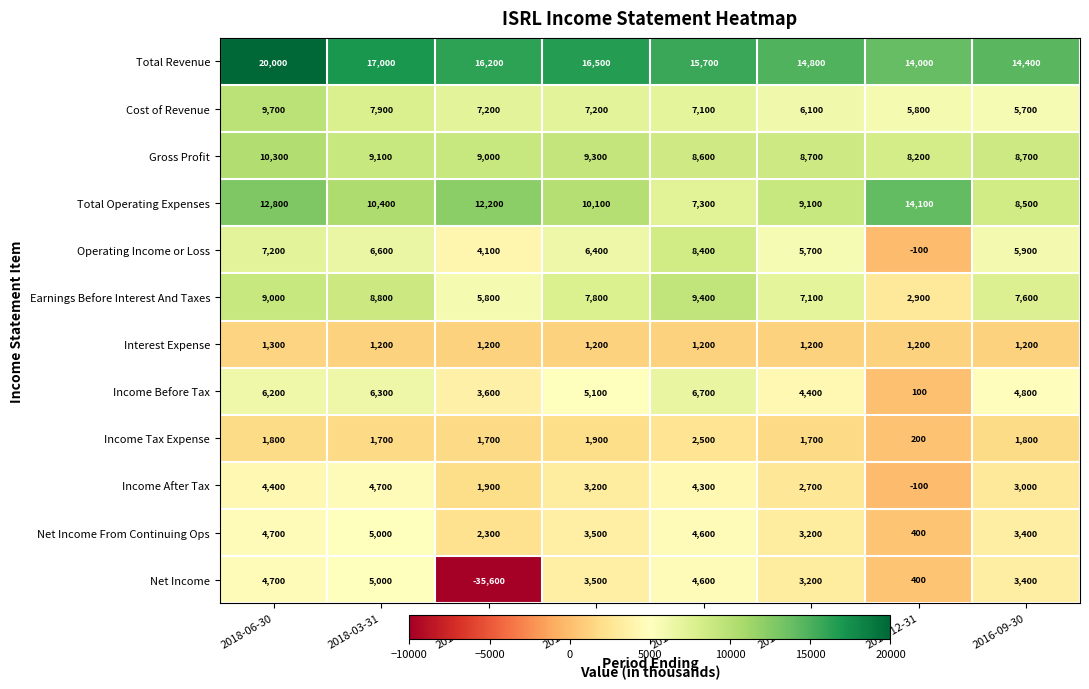

Which series has the largest total across all categories?

Total Revenue